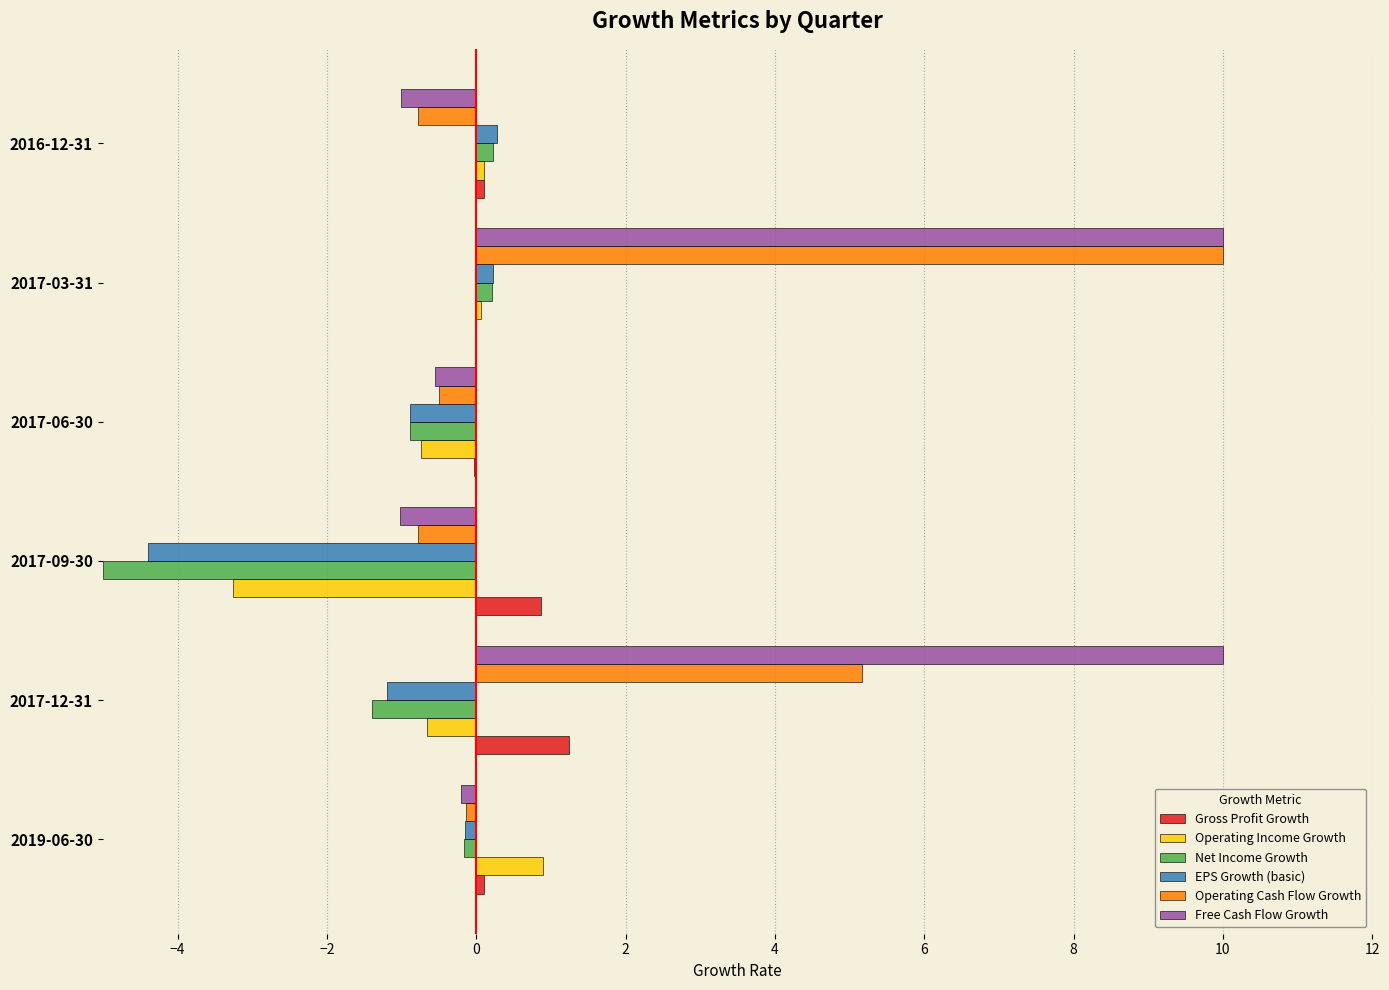

What is the total value across all series at 2017-12-31?

13.1